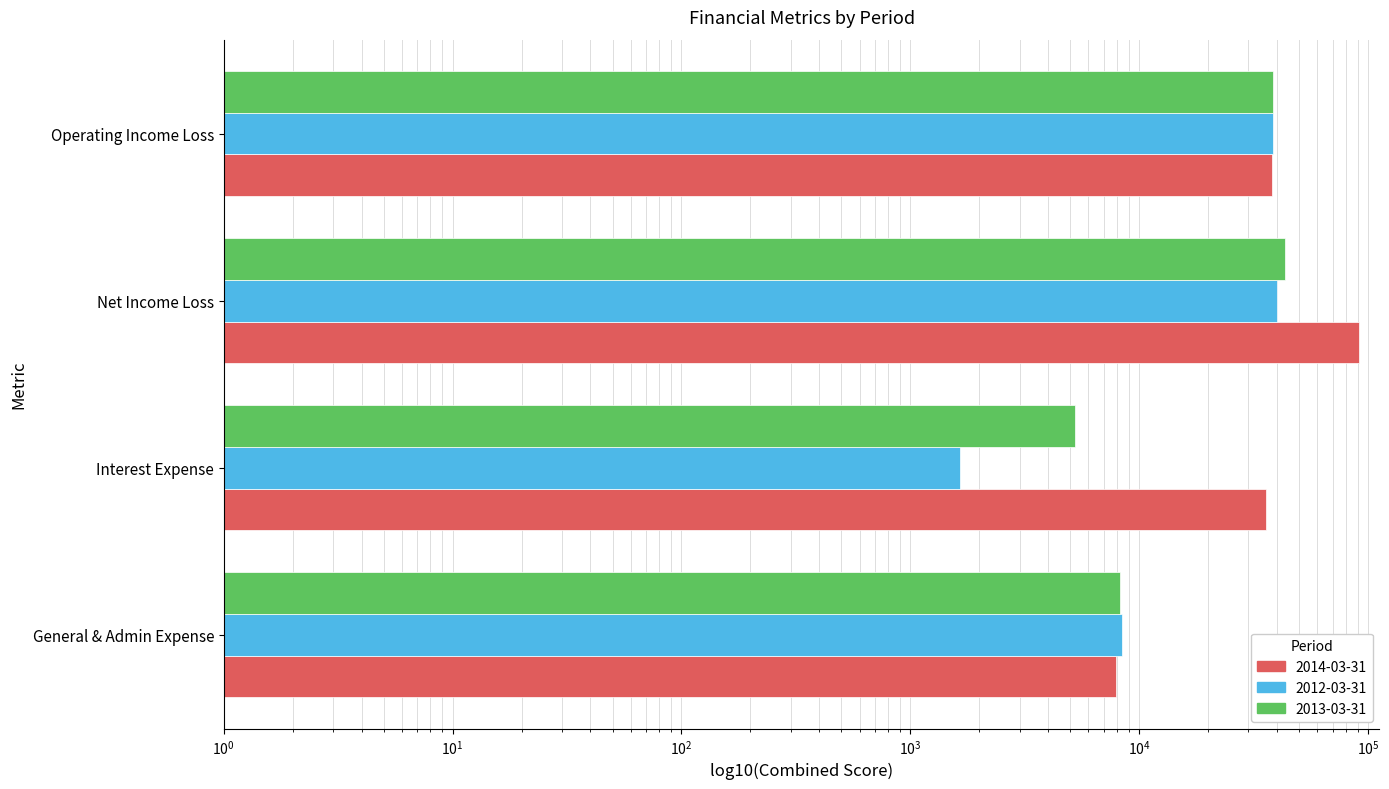

The 2012-03-31 series shows 17092 at Operating Income Loss. True or false?

False